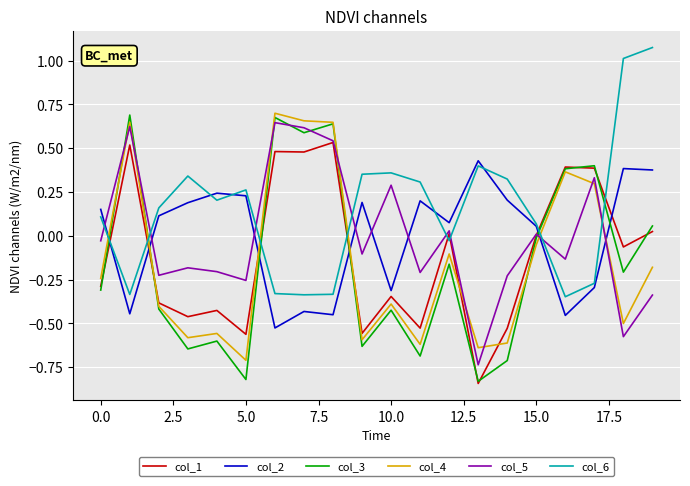

True or false: col_1 and col_6 cross at least once.

True